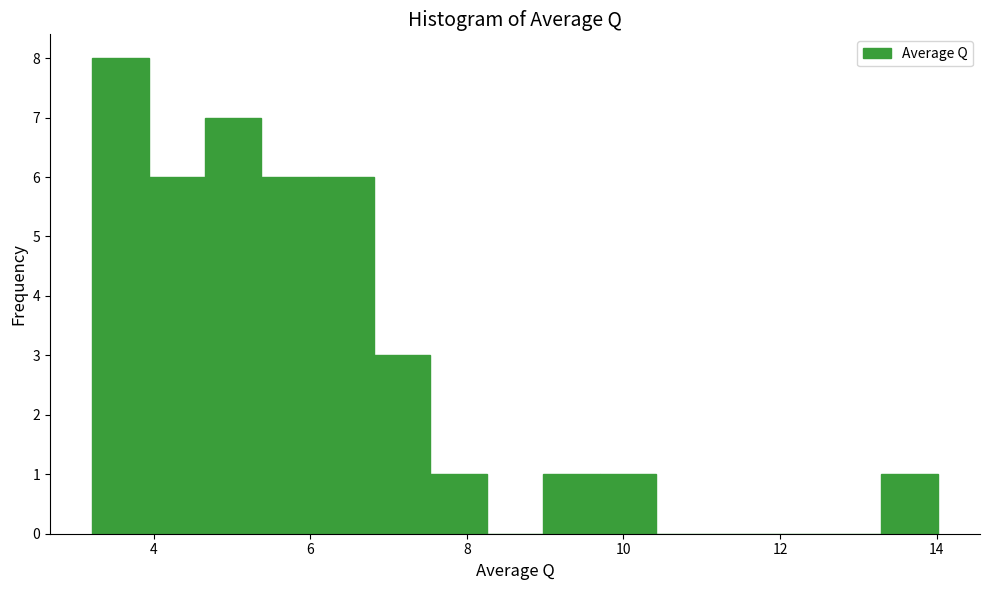

Around what value on the x-axis is the tallest bar? Give the approximate position of its centre, as read against the axis.

3.6